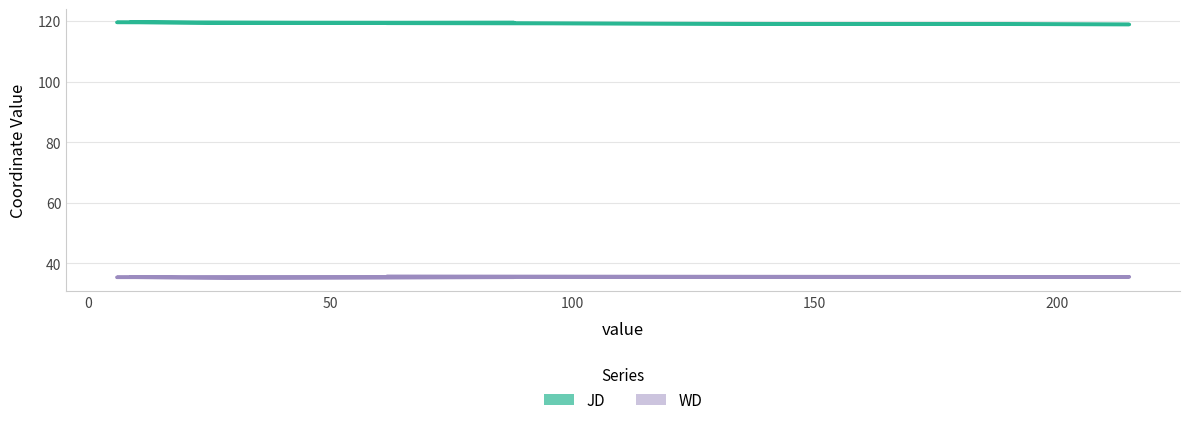

True or false: JD and WD cross at least once.

False